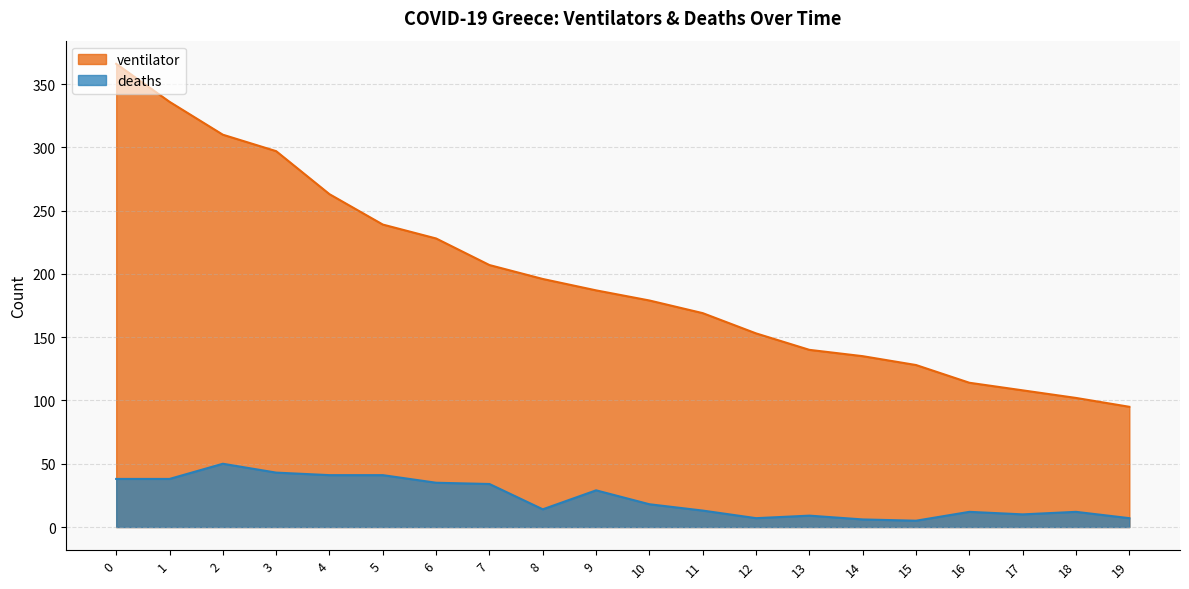

Which series has the widest spread of values?

ventilator